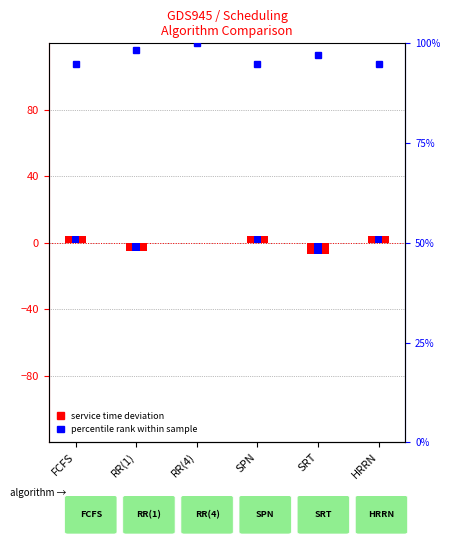

The value of percentile rank within sample at HRRN is 94.8. True or false?

True